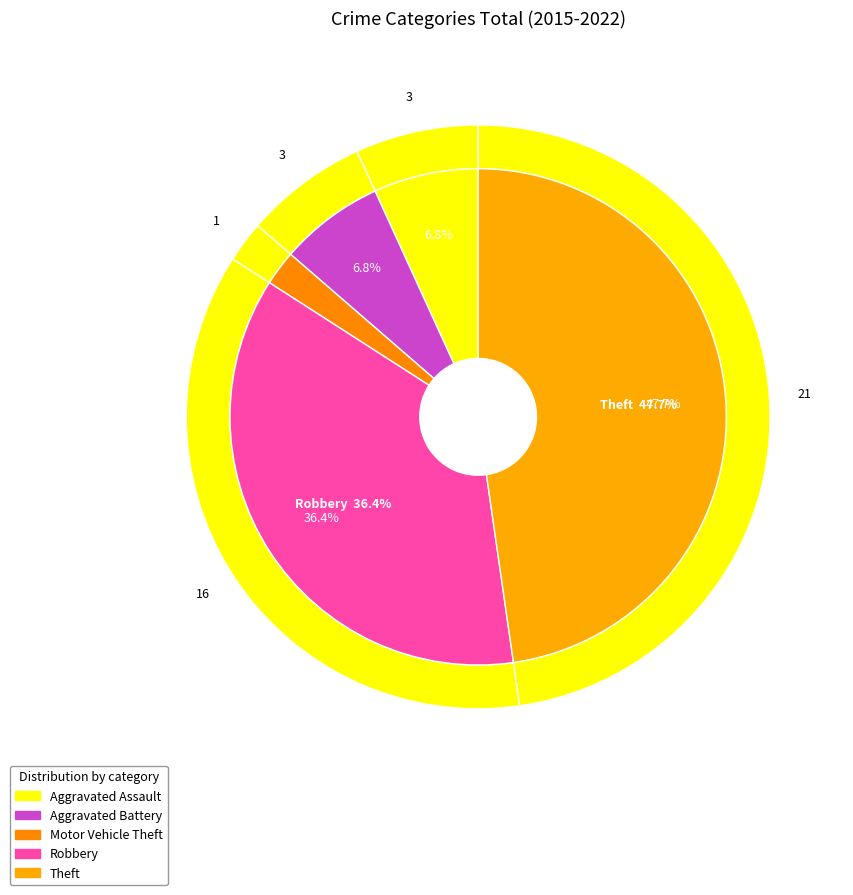

To the nearest percent, what is the difference between the largest and smallest slice percentages?

45%